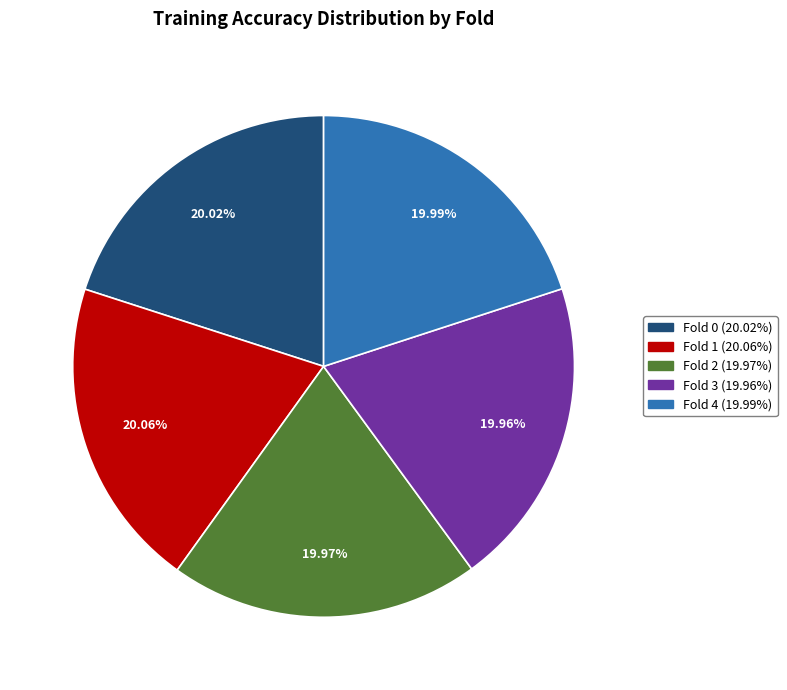

Is the sum of Fold 3 and Fold 4 greater than half?

No